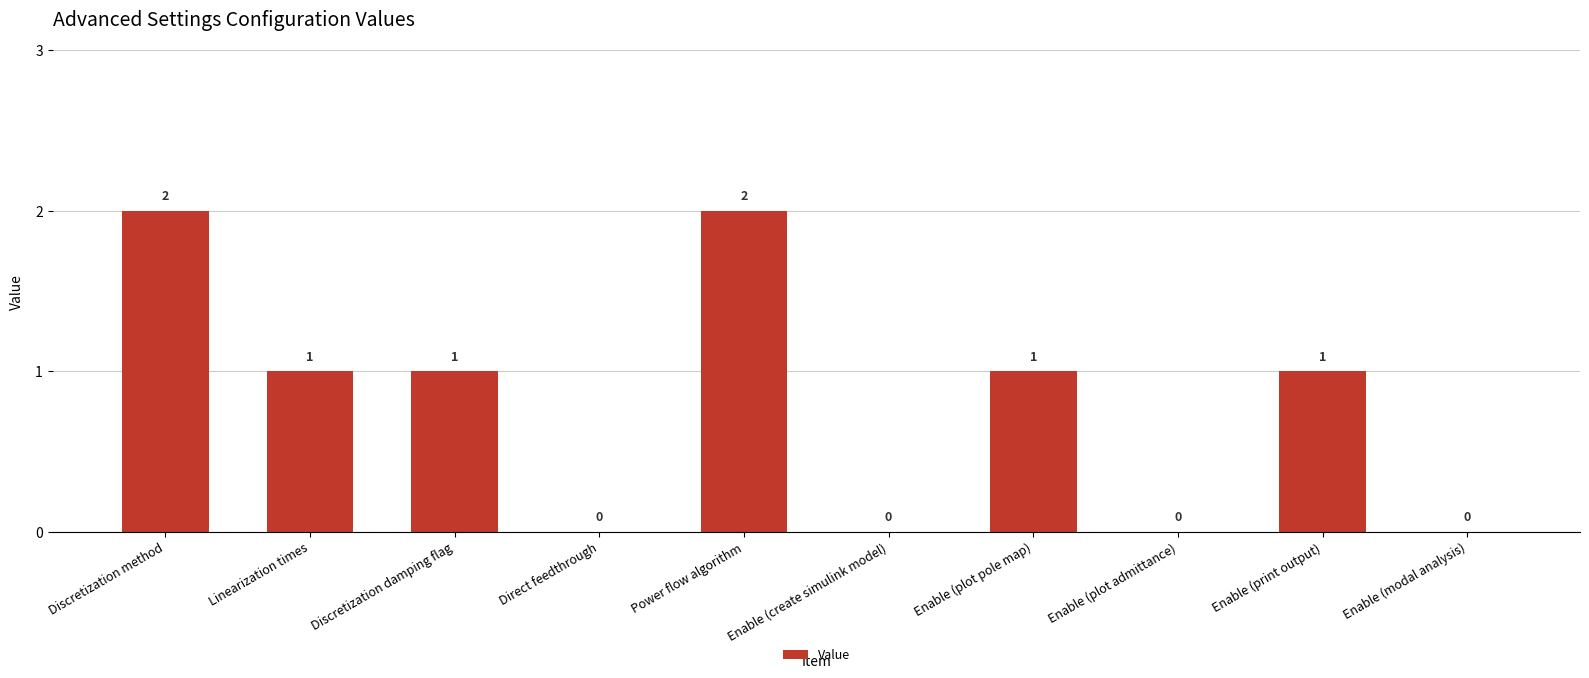

Are the bars horizontal?

No